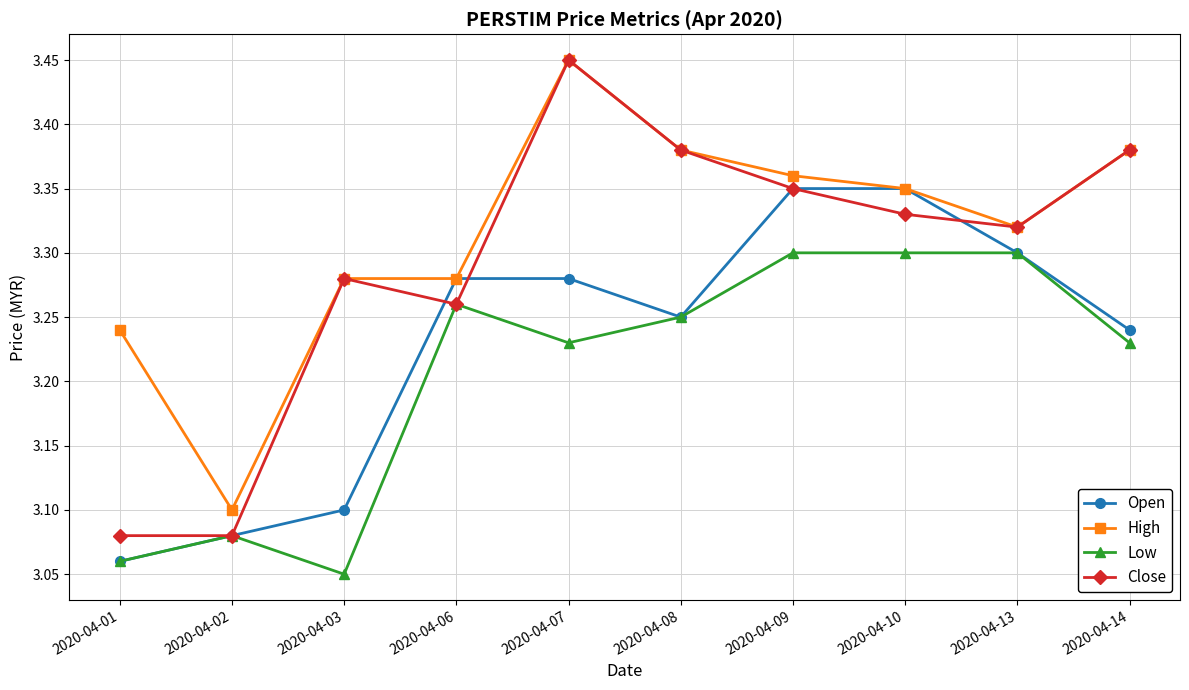

How many categories are shown in the chart?

10